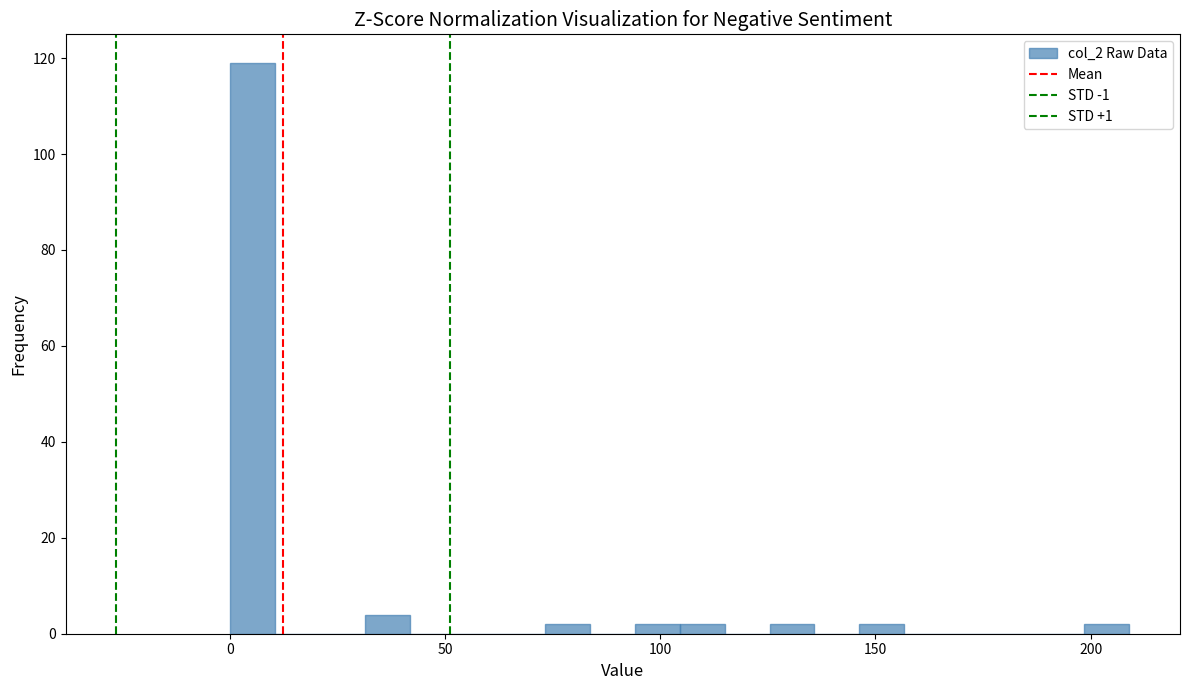

Read against the x-axis, roughly where is the centre of the tallest bar?

5